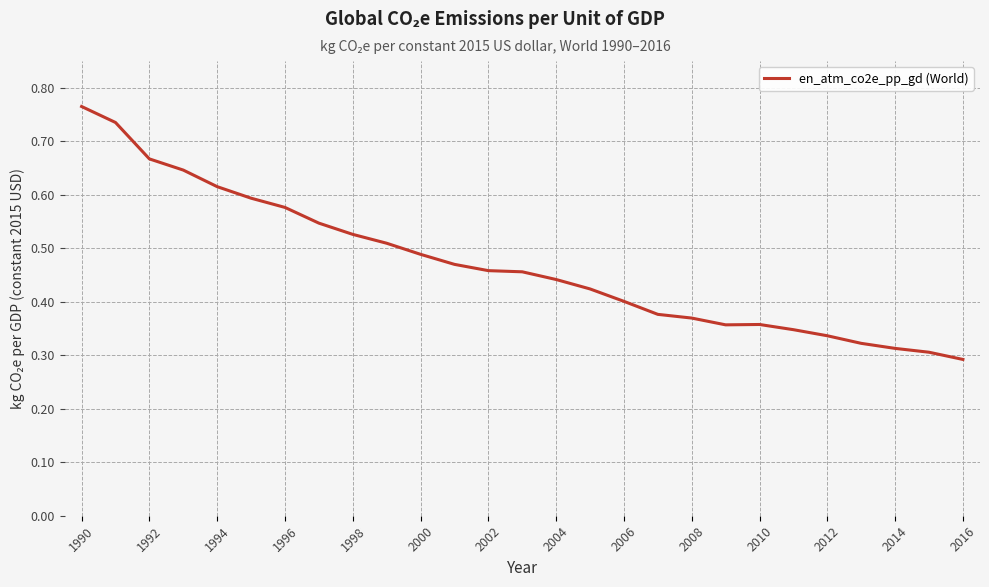

Which label corresponds to the largest value in the chart?

1990